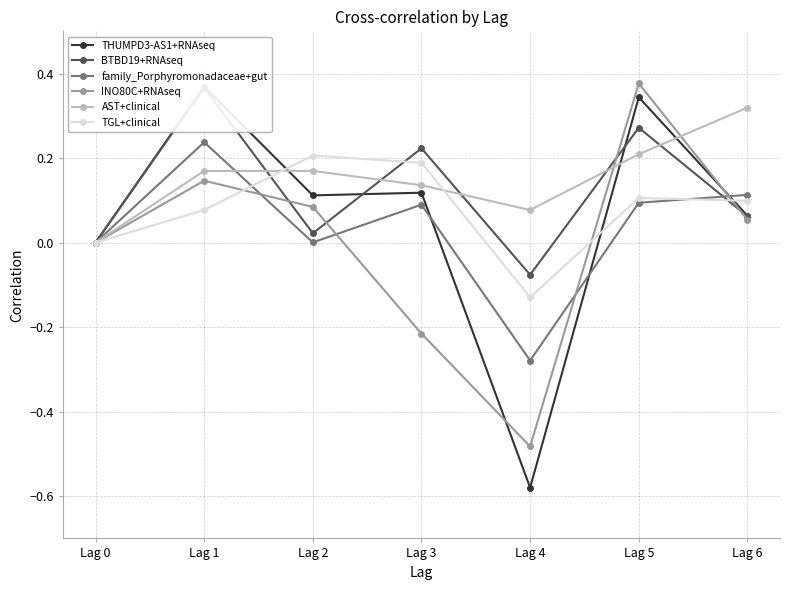

How many series are shown in this chart?

6